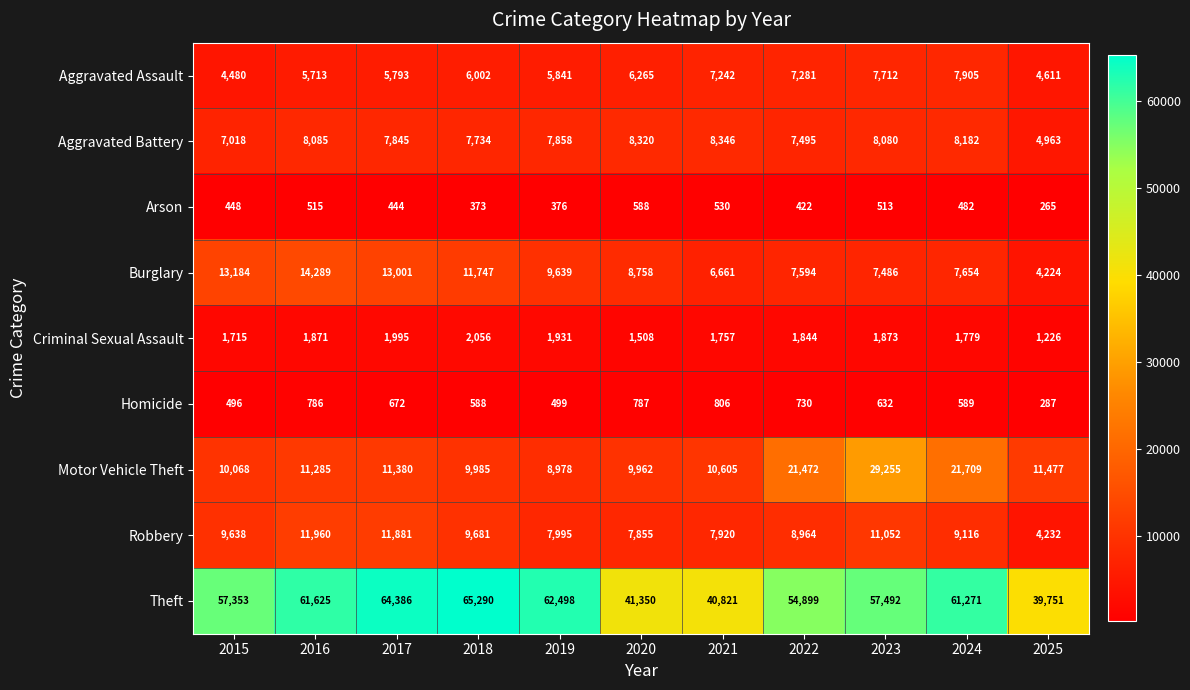

At how many categories does at least one series exceed 27120?

11